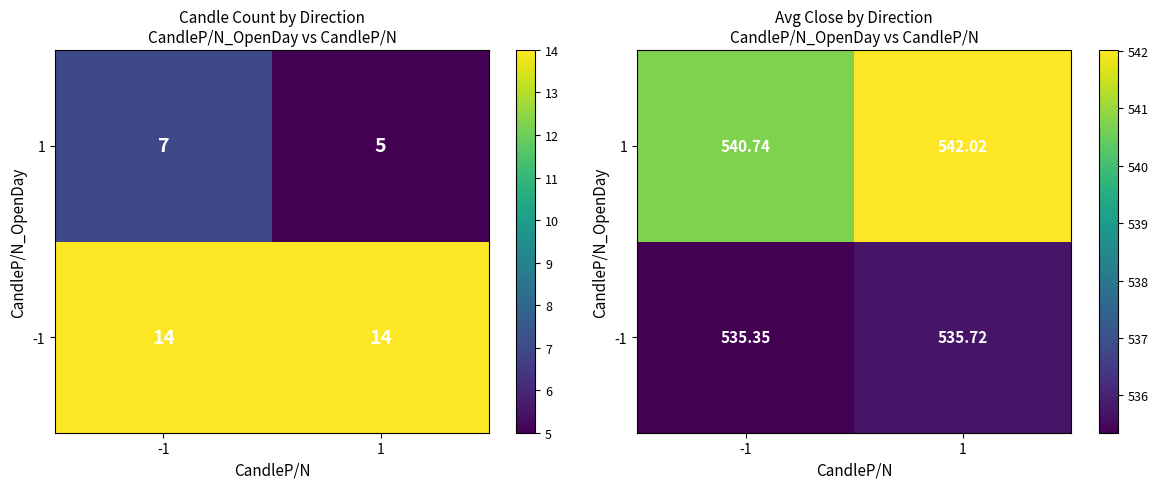

At -1, list the series in order from largest to smallest.

1, -1